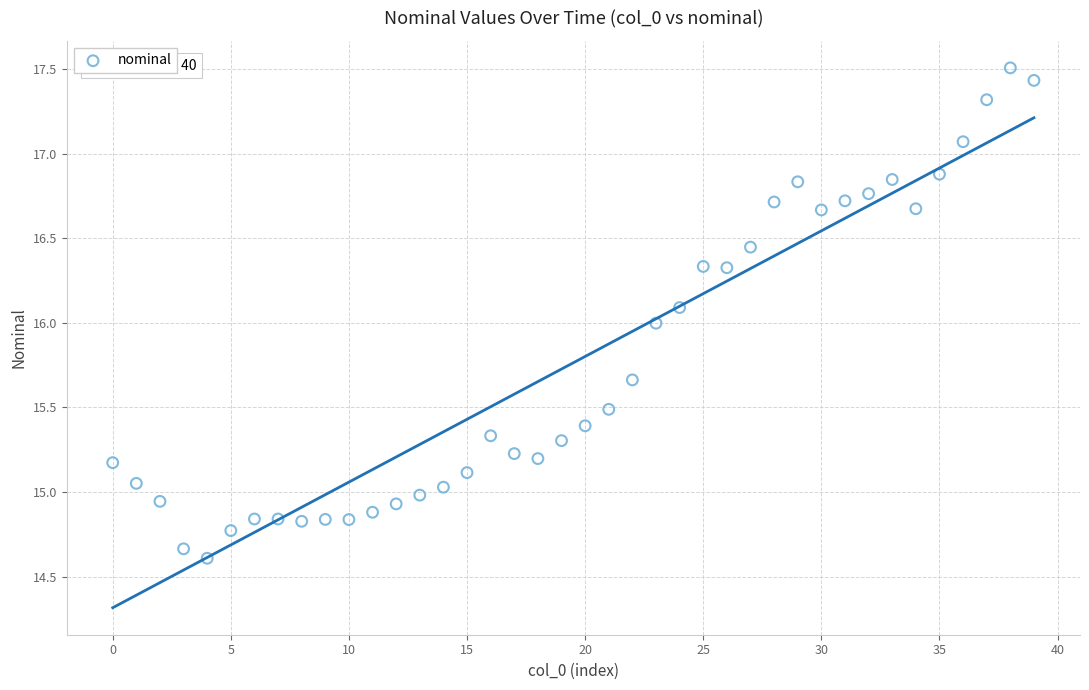

What is the range of Y values (max minus min)?

2.9